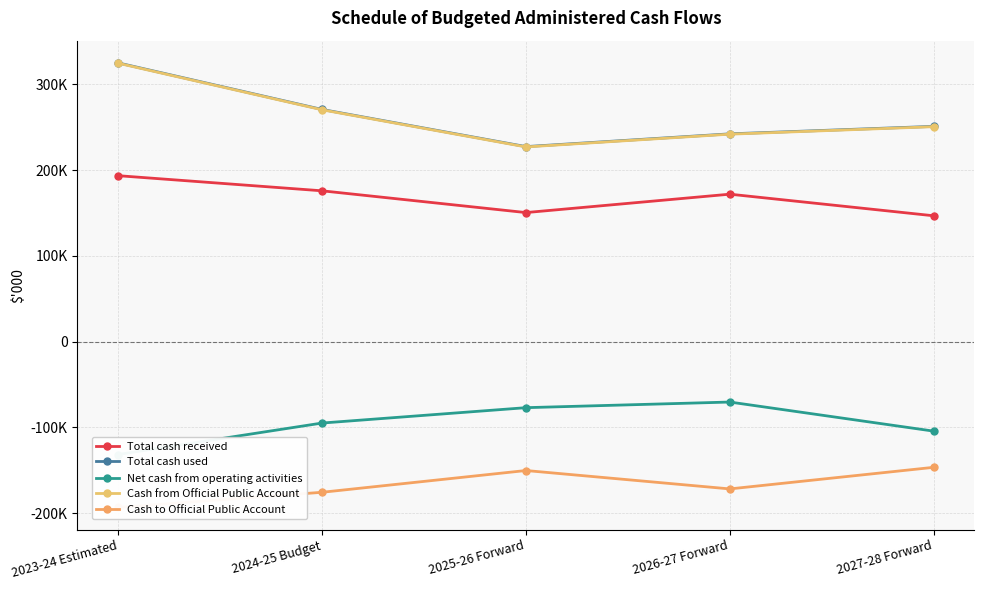

How many series are shown in this chart?

5